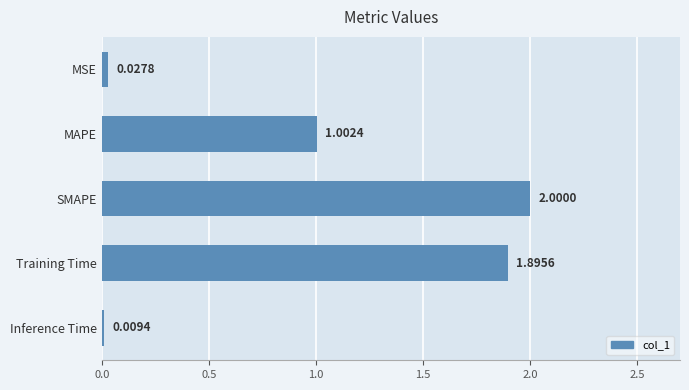

What is the label of the 2nd bar from the top?

MAPE